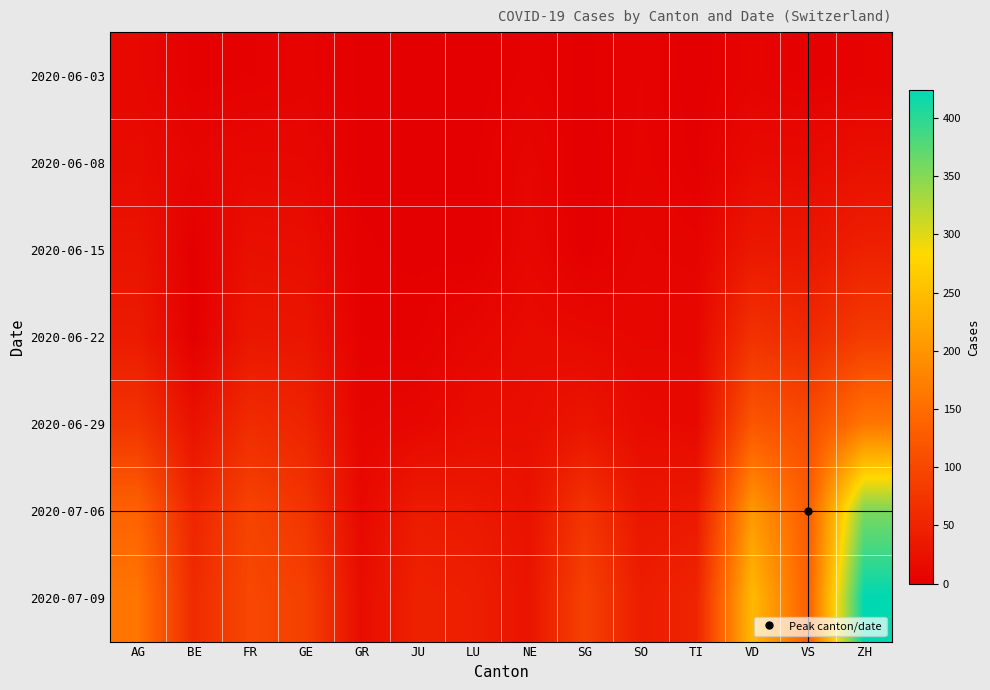

At SO, list the series in order from largest to smallest.

2020-07-09, 2020-07-06, 2020-06-29, 2020-06-22, 2020-06-15, 2020-06-08, 2020-06-03